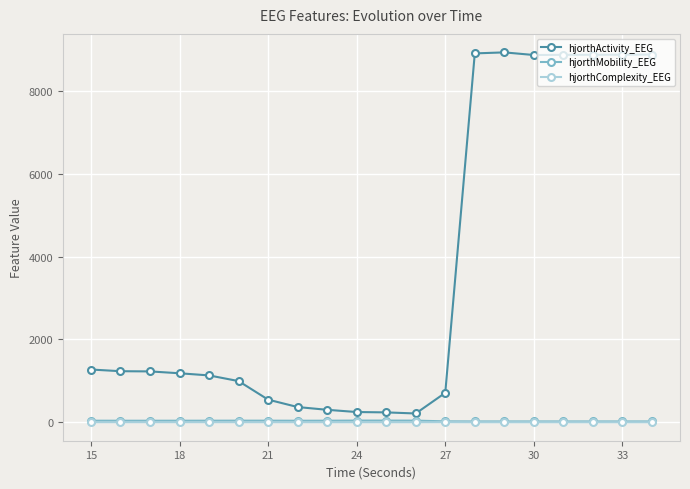

What is the average value of the hjorthActivity_EEG series?

3591.9